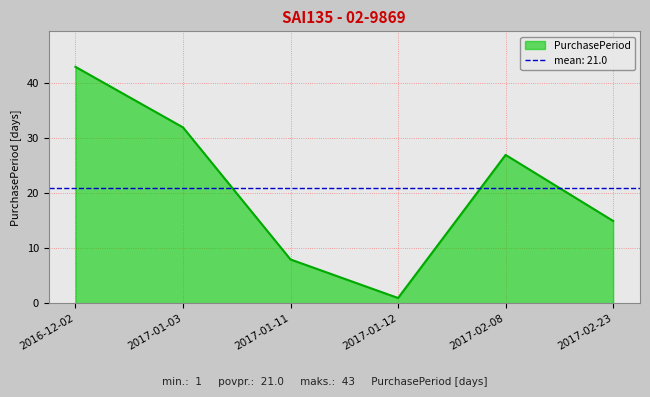

Reading right to left, transcribe all the data shown in this chart.

2017-02-23=15	2017-02-08=27	2017-01-12=1	2017-01-11=8	2017-01-03=32	2016-12-02=43